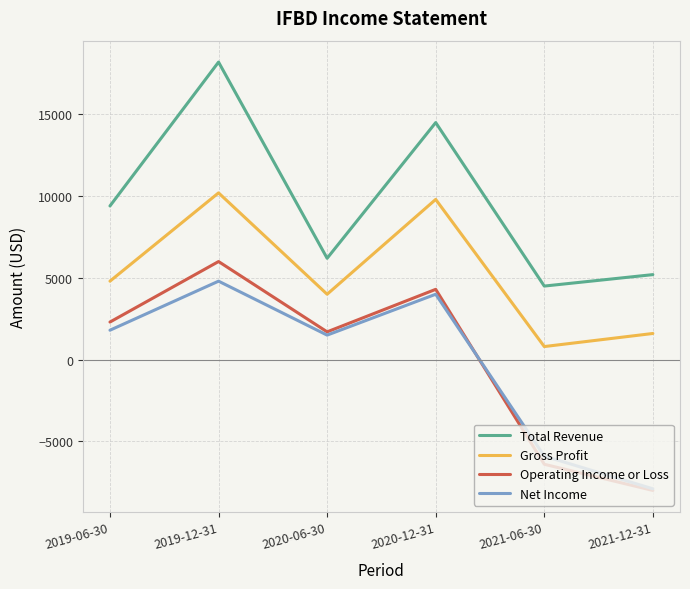

How many negative values does the Net Income series have?

2